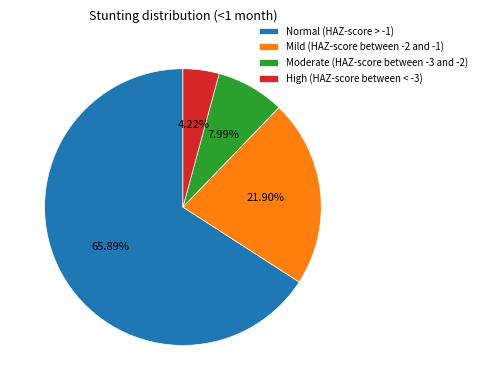

To the nearest percent, what percentage of the pie is Mild (HAZ-score between -2 and -1)?

22%